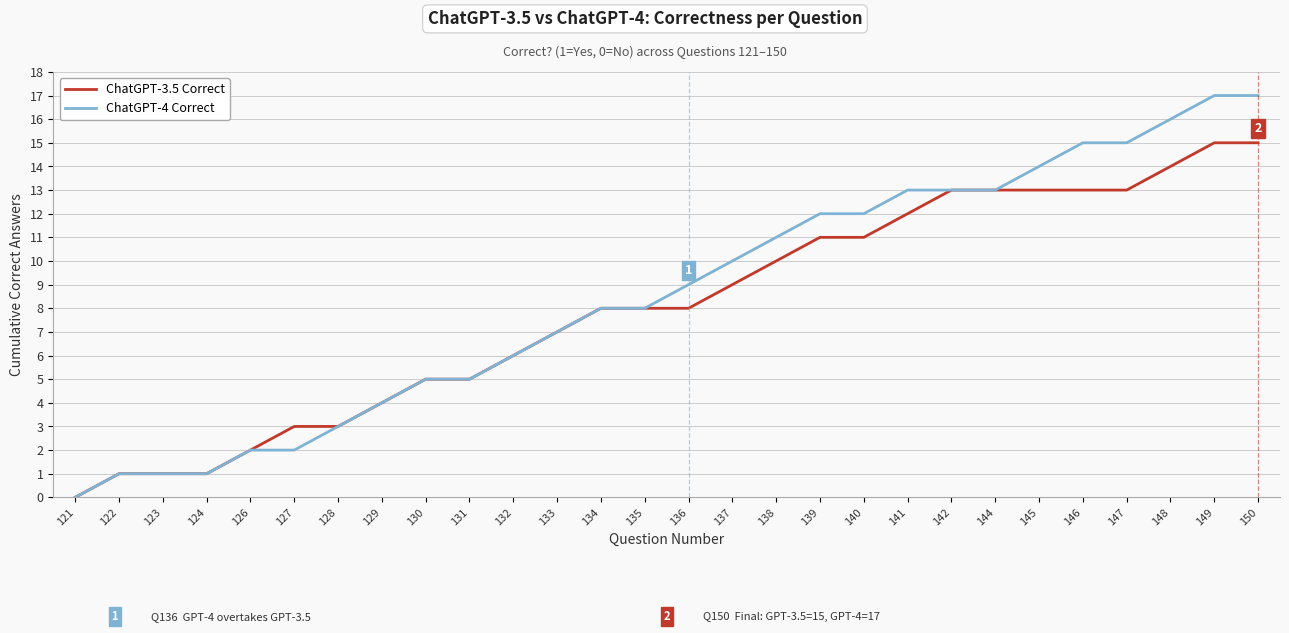

Reading right to left, extract all data points from this chart.

ChatGPT-3.5 Correct: 15	15	14	13	13	13	13	13	12	11	11	10	9	8	8	8	7	6	5	5	4	3	3	2	1	1	1	0
ChatGPT-4 Correct: 17	17	16	15	15	14	13	13	13	12	12	11	10	9	8	8	7	6	5	5	4	3	2	2	1	1	1	0